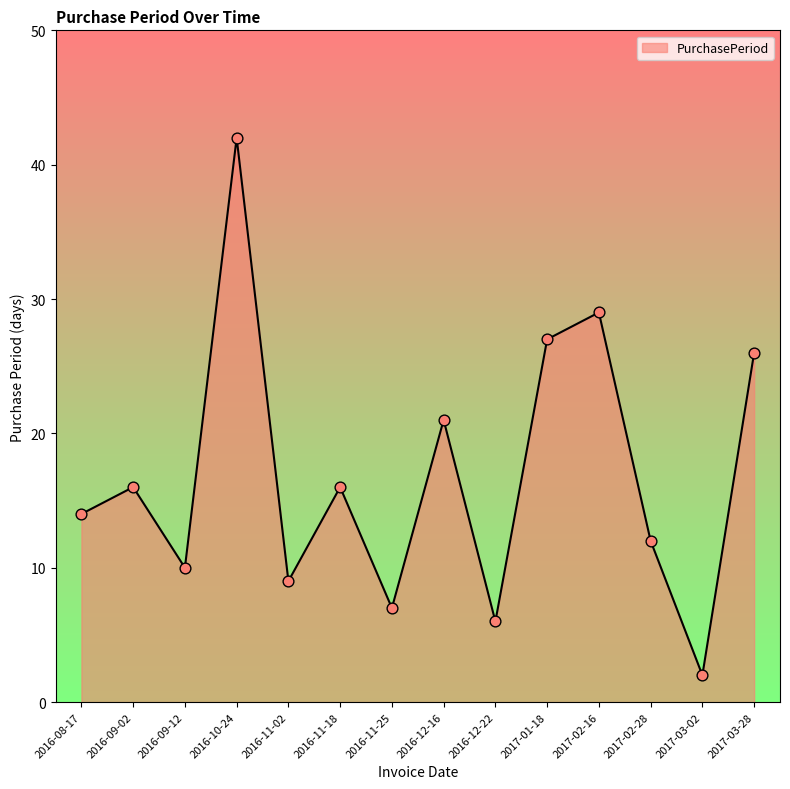

Approximately how many times larger is the value at 2017-03-28 compared to 2016-08-17?

1.9